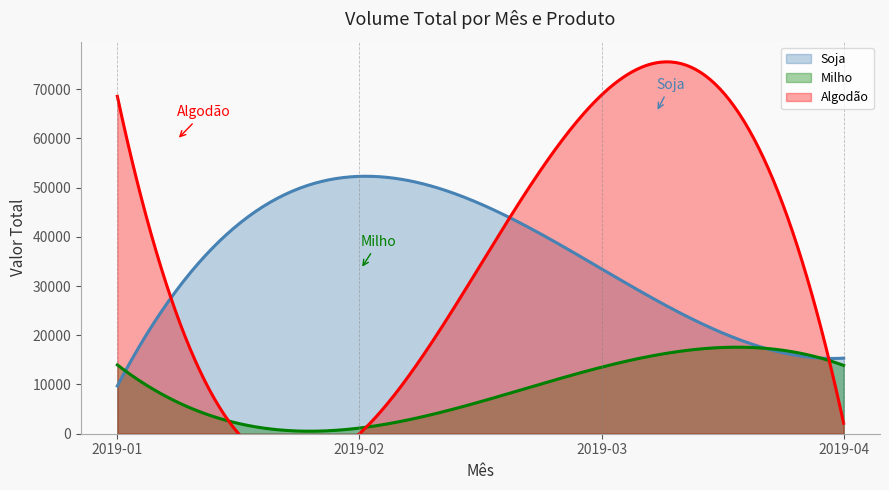

What is the minimum value for Soja?

9702.0